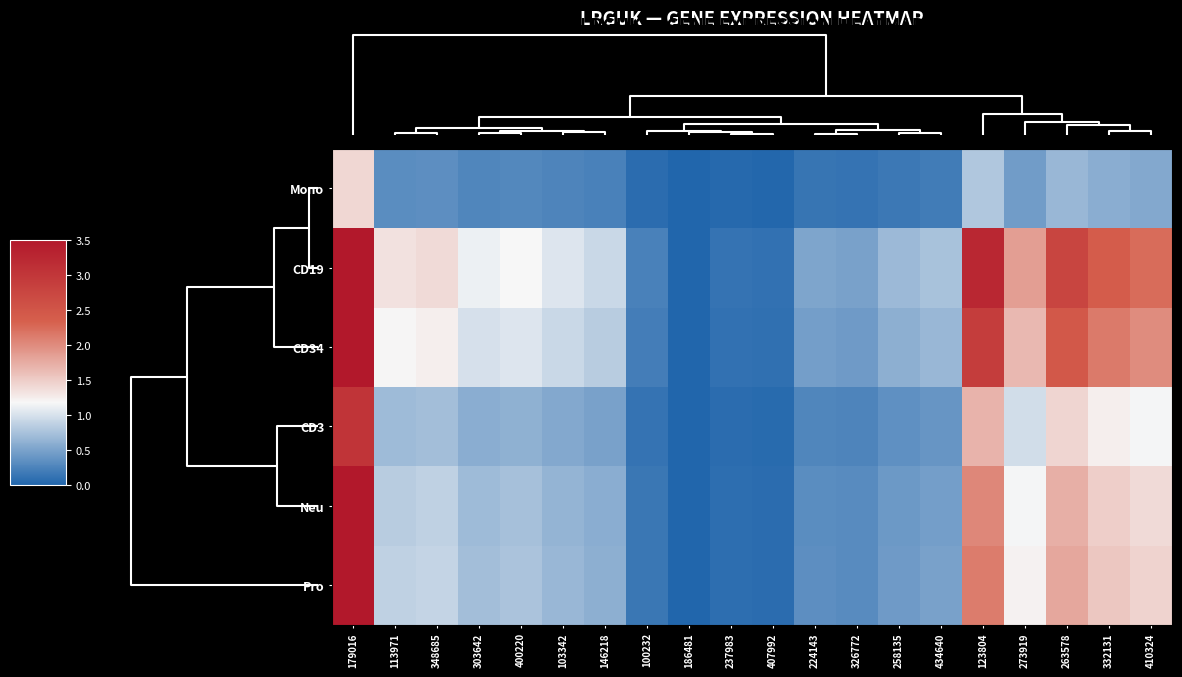

Reading left to right, list all the values displayed in this chart.

Mono: 179016=1.4	113971=0.3	348685=0.3	303642=0.3	400220=0.3	103342=0.2	146218=0.2	100232=0.1	186481=0.0	237983=0.0	407992=0.0	224143=0.1	326772=0.1	258135=0.2	434640=0.2	123804=0.8	273919=0.4	263578=0.7	332131=0.6	410324=0.5
CD19: 179016=5.8	113971=1.3	348685=1.4	303642=1.1	400220=1.2	103342=1.0	146218=0.9	100232=0.2	186481=0.0	237983=0.1	407992=0.1	224143=0.5	326772=0.5	258135=0.7	434640=0.7	123804=3.2	273919=1.9	263578=2.7	332131=2.4	410324=2.2
CD34: 179016=5.2	113971=1.2	348685=1.2	303642=1.0	400220=1.0	103342=0.9	146218=0.8	100232=0.2	186481=0.0	237983=0.1	407992=0.1	224143=0.5	326772=0.4	258135=0.6	434640=0.7	123804=2.9	273919=1.7	263578=2.4	332131=2.1	410324=2.0
CD3: 179016=3.0	113971=0.7	348685=0.7	303642=0.6	400220=0.6	103342=0.5	146218=0.5	100232=0.1	186481=0.0	237983=0.1	407992=0.1	224143=0.3	326772=0.3	258135=0.3	434640=0.4	123804=1.7	273919=1.0	263578=1.4	332131=1.2	410324=1.2
Neu: 179016=3.6	113971=0.8	348685=0.9	303642=0.7	400220=0.7	103342=0.6	146218=0.6	100232=0.1	186481=0.0	237983=0.1	407992=0.1	224143=0.3	326772=0.3	258135=0.4	434640=0.5	123804=2.0	273919=1.2	263578=1.7	332131=1.5	410324=1.4
Pro: 179016=3.8	113971=0.9	348685=0.9	303642=0.7	400220=0.8	103342=0.7	146218=0.6	100232=0.1	186481=0.0	237983=0.1	407992=0.1	224143=0.3	326772=0.3	258135=0.4	434640=0.5	123804=2.1	273919=1.2	263578=1.8	332131=1.5	410324=1.4